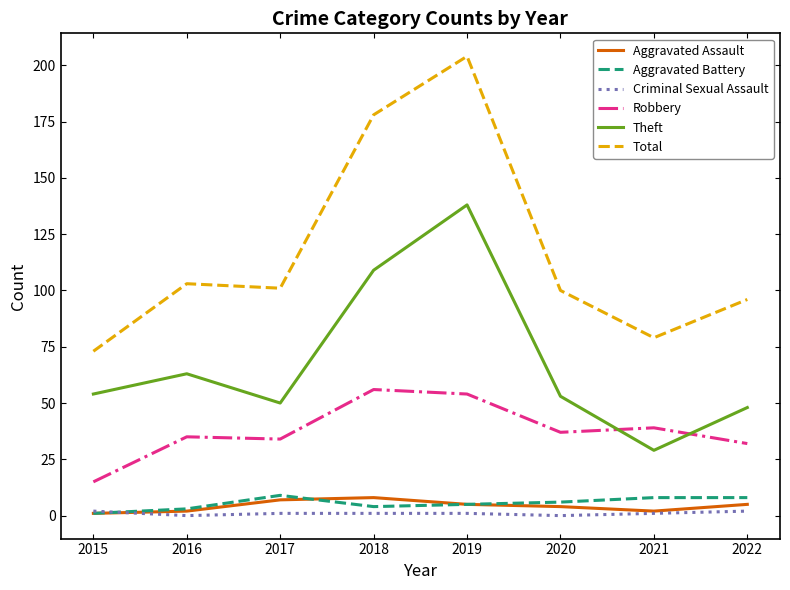

Reading right to left, what are all the values shown in this chart?

Aggravated Assault: 2022=5	2021=2	2020=4	2019=5	2018=8	2017=7	2016=2	2015=1
Aggravated Battery: 2022=8	2021=8	2020=6	2019=5	2018=4	2017=9	2016=3	2015=1
Criminal Sexual Assault: 2022=2	2021=1	2020=0	2019=1	2018=1	2017=1	2016=0	2015=2
Robbery: 2022=32	2021=39	2020=37	2019=54	2018=56	2017=34	2016=35	2015=15
Theft: 2022=48	2021=29	2020=53	2019=138	2018=109	2017=50	2016=63	2015=54
Total: 2022=96	2021=79	2020=100	2019=204	2018=178	2017=101	2016=103	2015=73